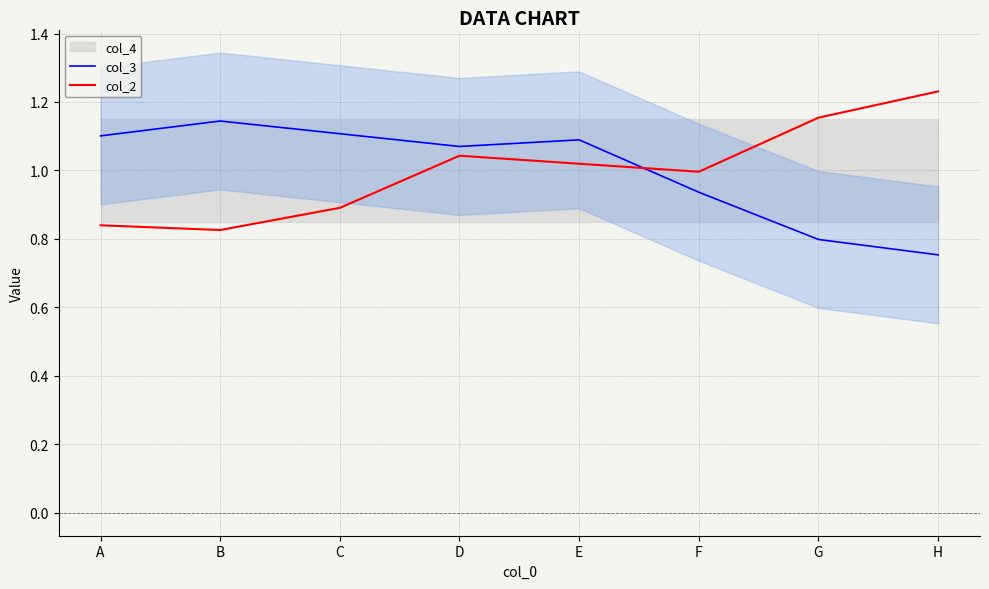

At which category does col_2 reach its first local valley?

B